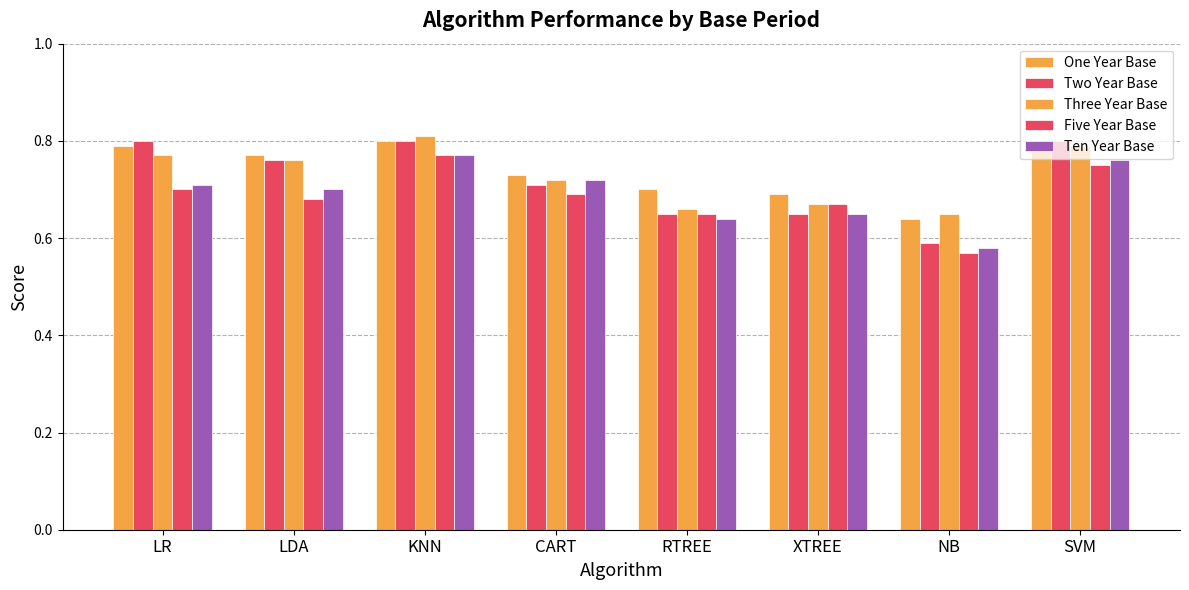

Does the chart contain stacked bars?

No